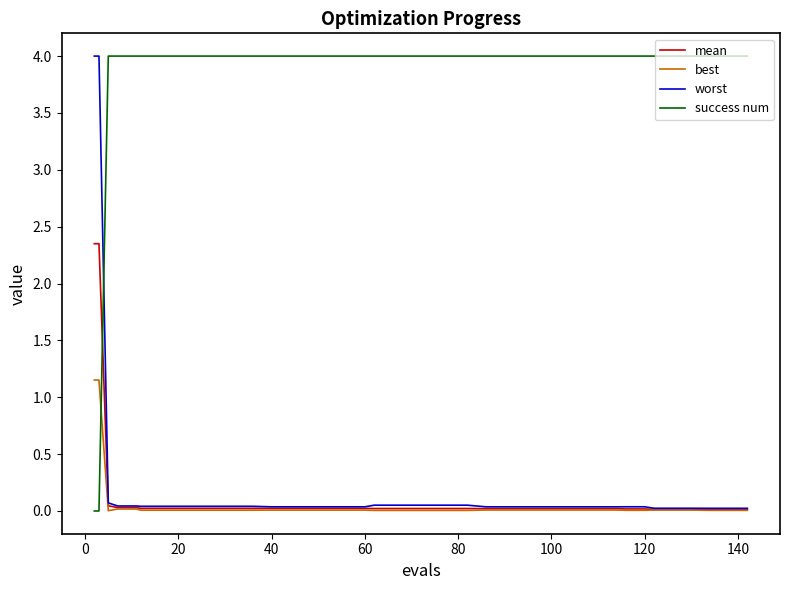

True or false: best and success num intersect in this chart.

True